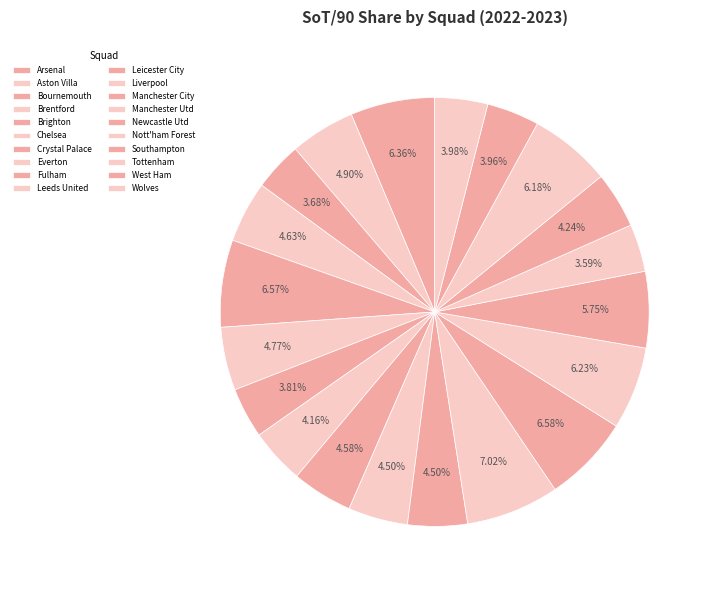

Between Leeds United and Brentford, which is larger?

Brentford